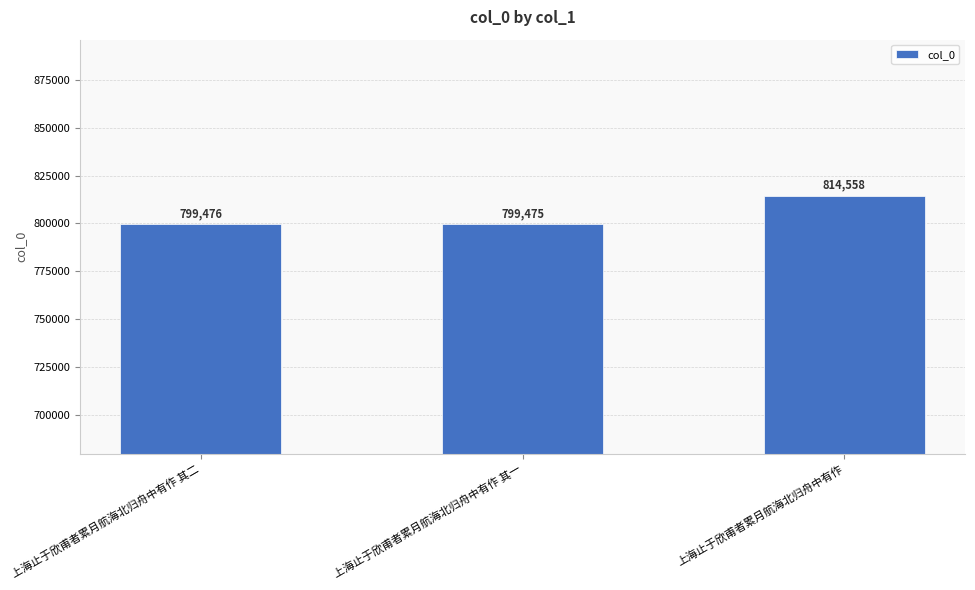

The value at 上海止于欣甫者累月航海北归舟中有作 is 1341106. True or false?

False